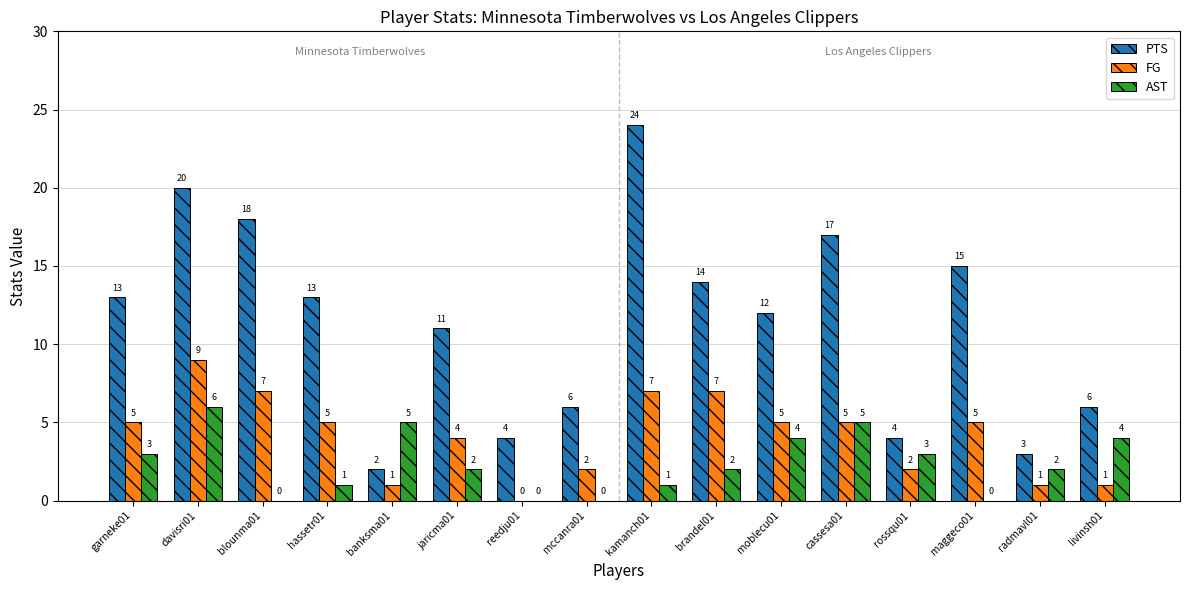

Between banksma01 and reedju01, which series saw the biggest shift?

AST